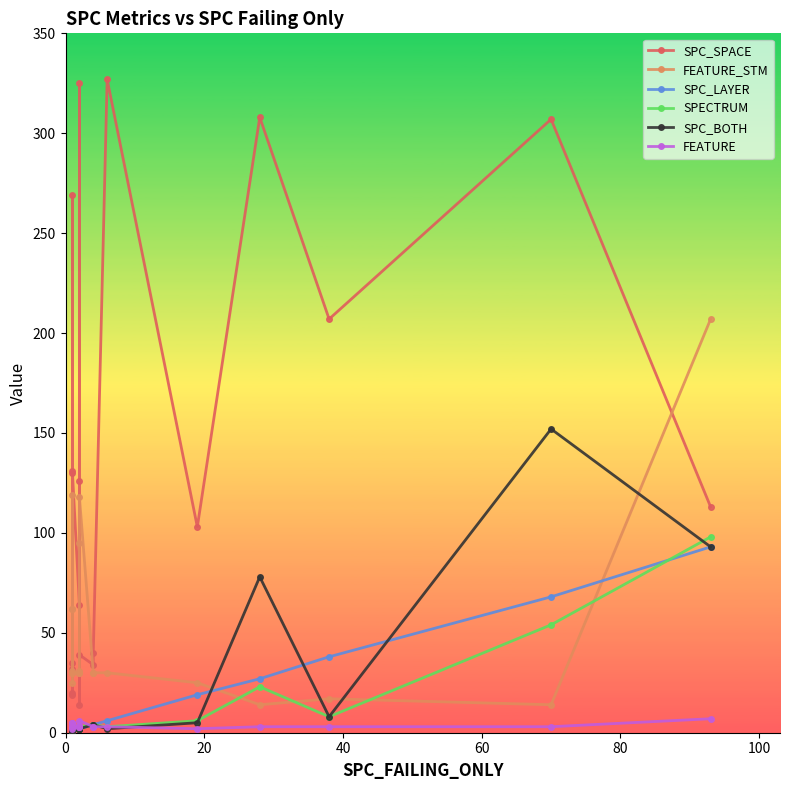

True or false: FEATURE_STM has more than 0 interior local peaks.

True